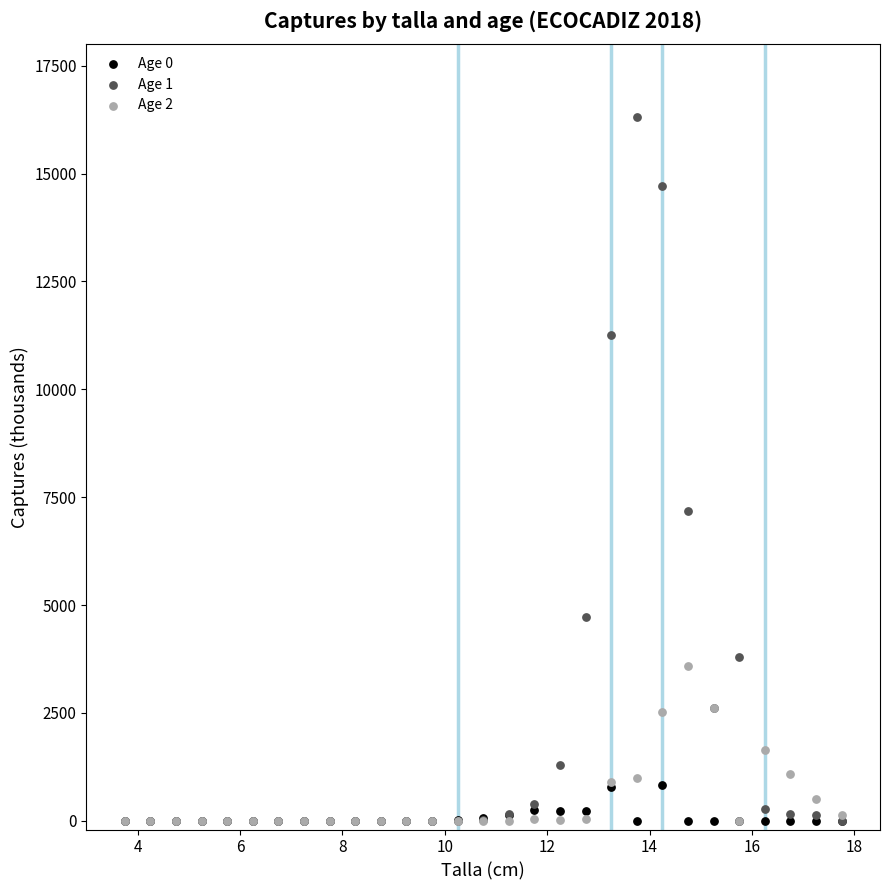

What are all the series names shown in the legend?

Age 0, Age 1, Age 2